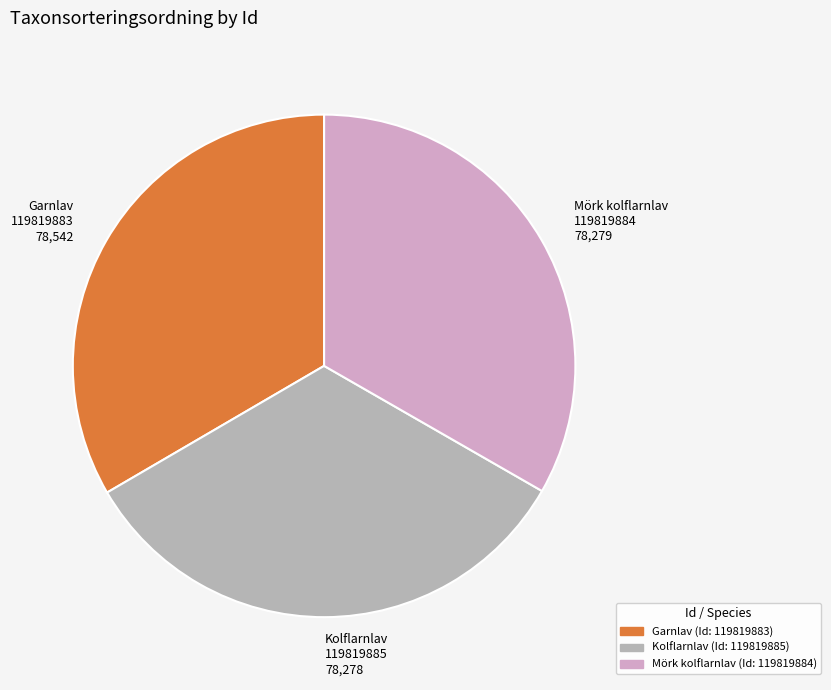

Do Kolflarnlav and Garnlav together represent more than half of the pie?

Yes